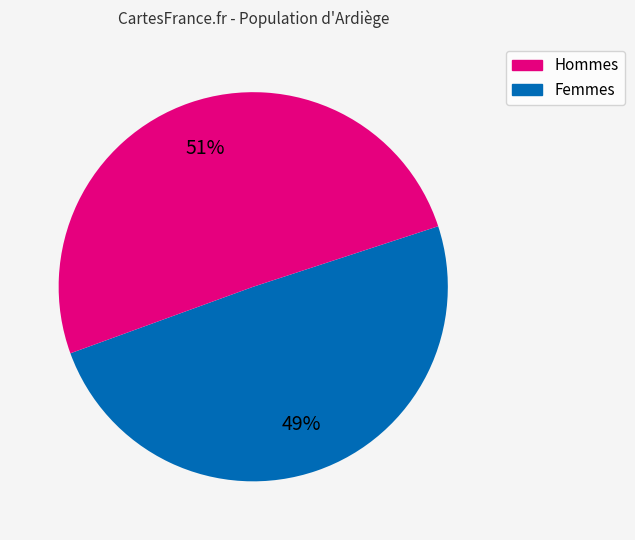

To the nearest percent, what is the average slice percentage?

50%